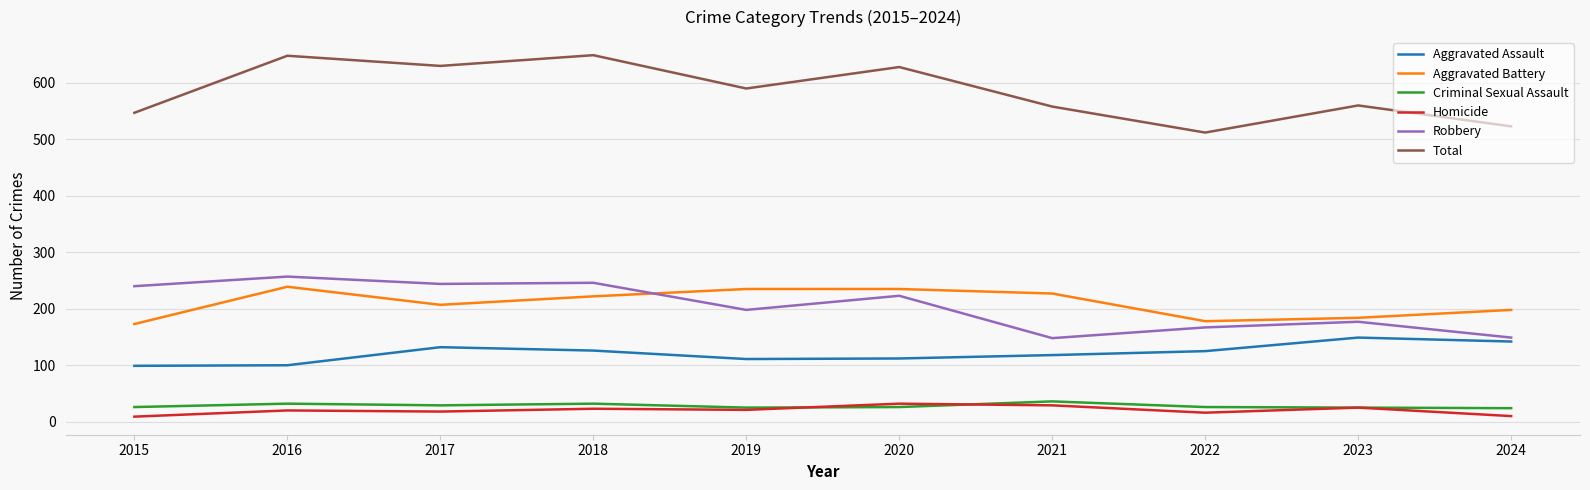

True or false: Aggravated Assault and Total intersect in this chart.

False